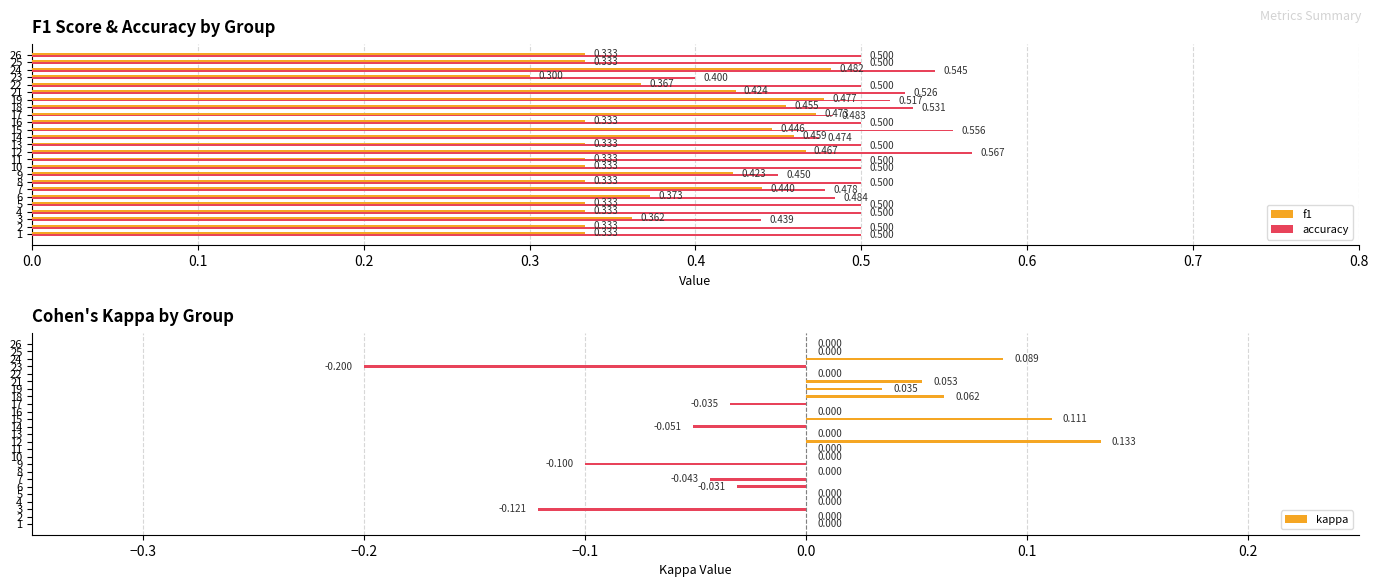

Is the value of f1 at 5 greater than the value of accuracy at 21?

No